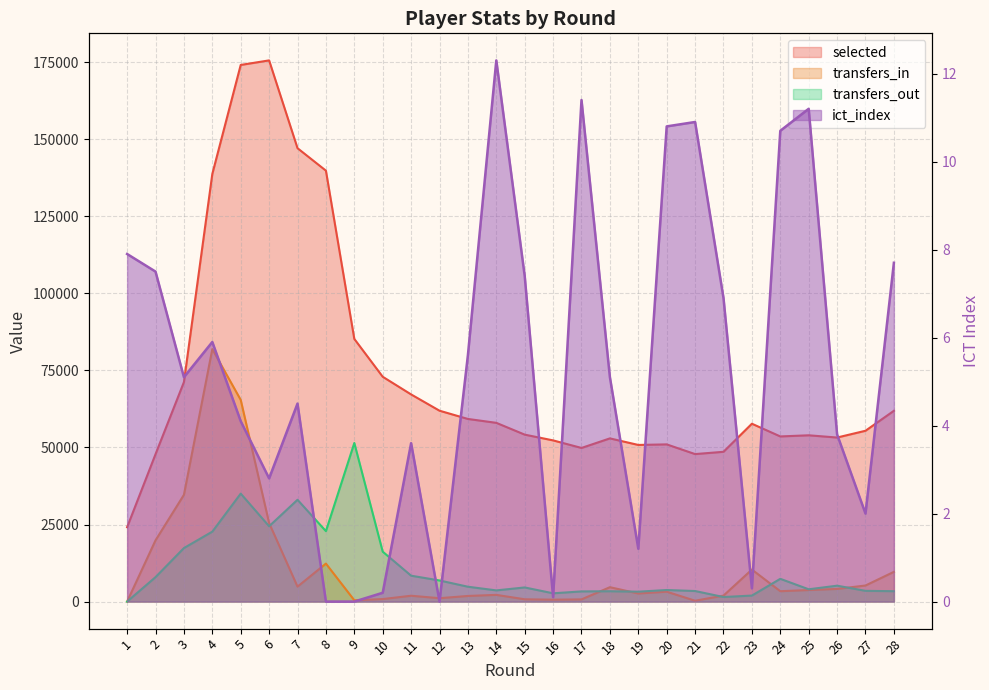

How many lines are shown in the chart?

4